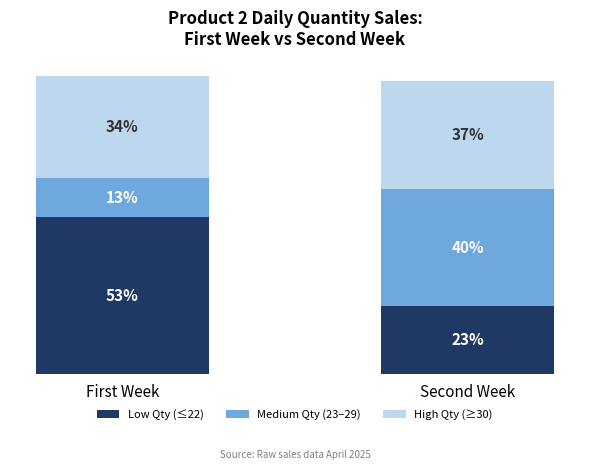

At how many categories does at least one series exceed 58?

2